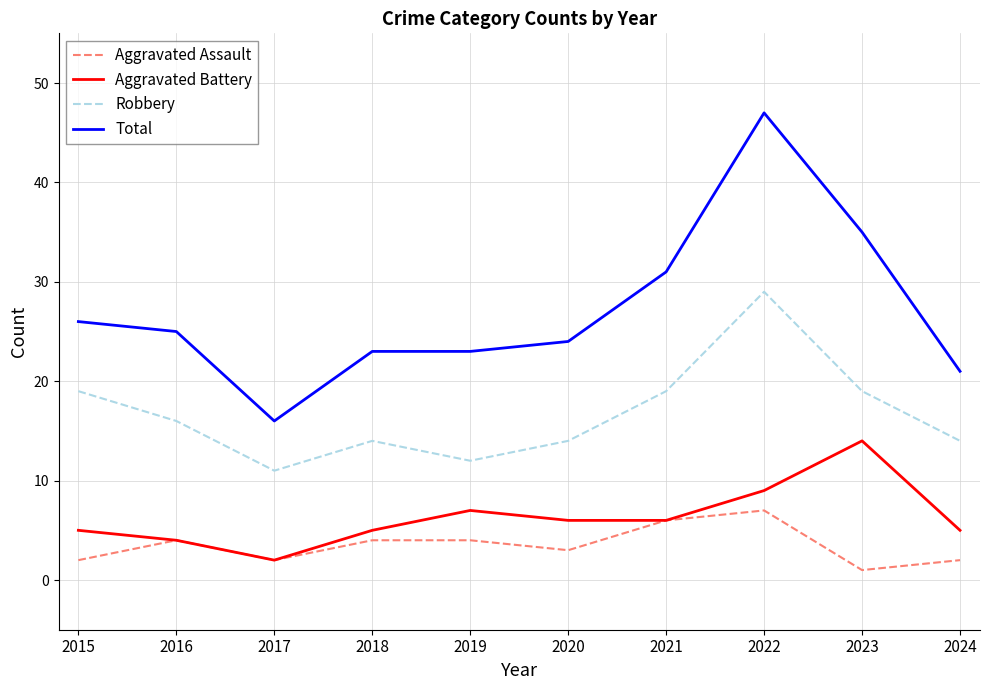

True or false: Aggravated Battery and Robbery intersect in this chart.

False